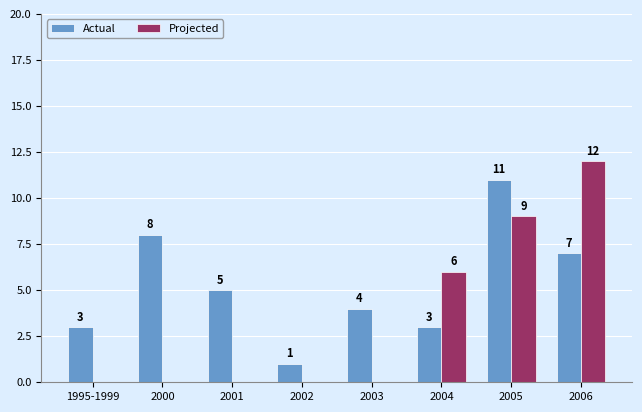

How many categories are shown in the chart?

8